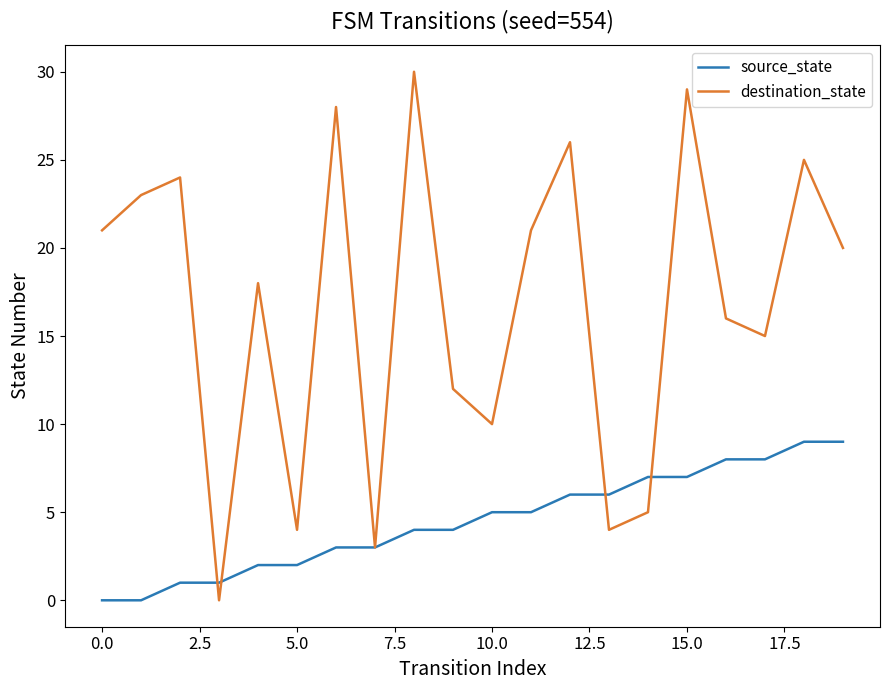

Rank the series by their average value, from highest to lowest.

destination_state, source_state